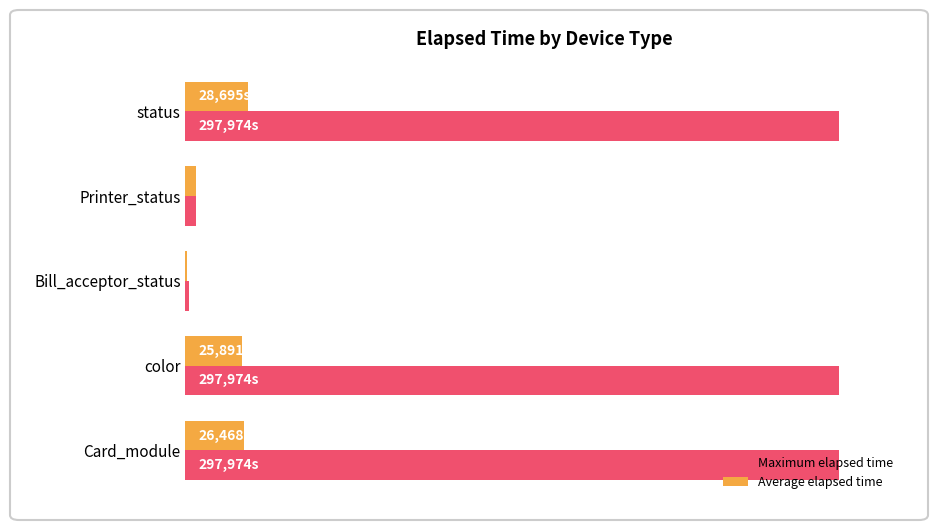

How many series are shown in this chart?

2